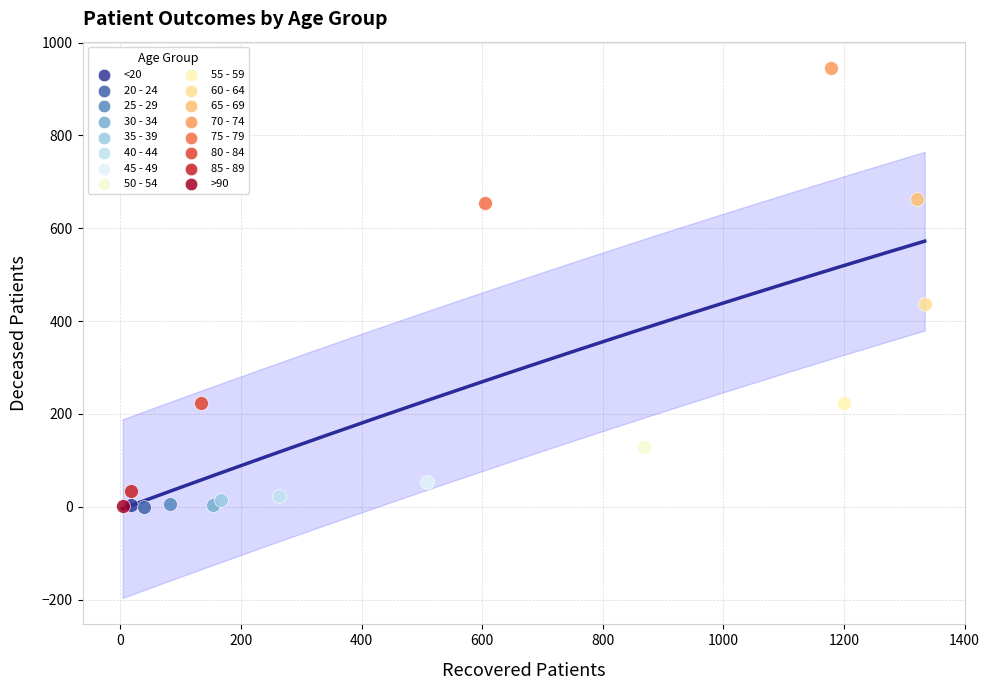

What are all the series names shown in the legend?

<20, 20 - 24, 25 - 29, 30 - 34, 35 - 39, 40 - 44, 45 - 49, 50 - 54, 55 - 59, 60 - 64, 65 - 69, 70 - 74, 75 - 79, 80 - 84, 85 - 89, >90